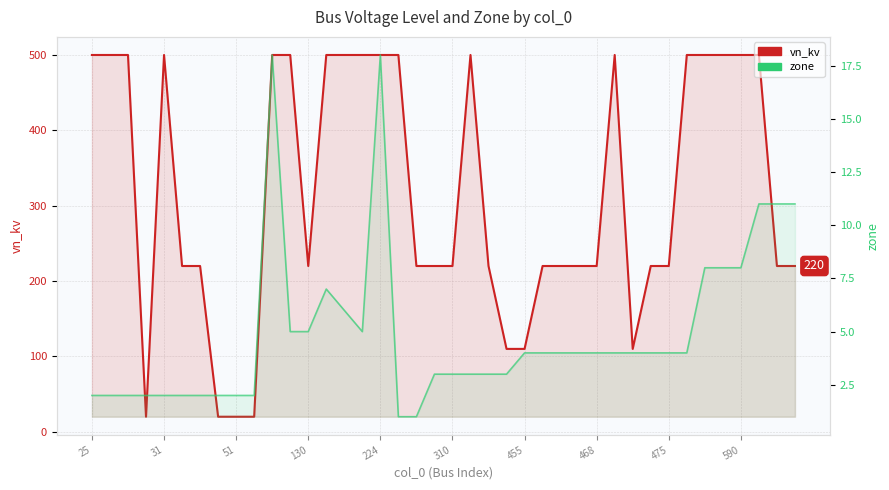

What is the label of the 24th point from the right?

224